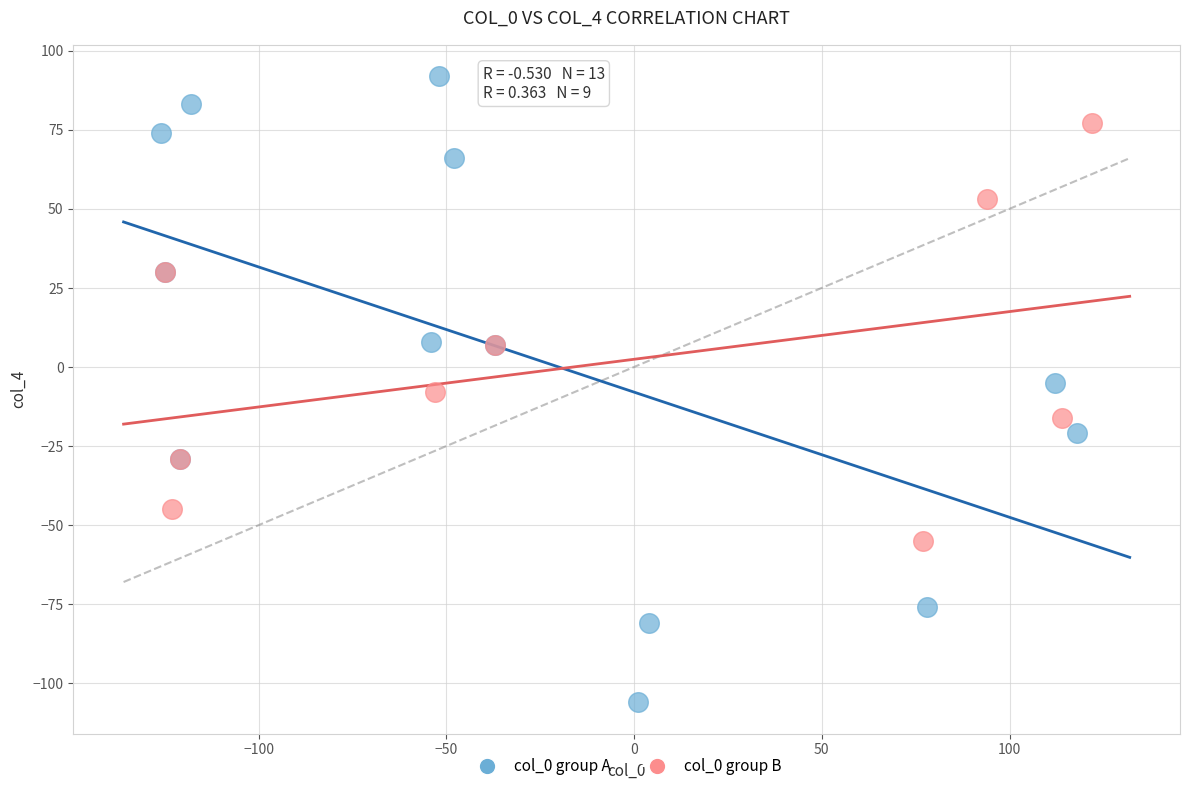

What are all the series names shown in the legend?

col_0 group A, col_0 group B